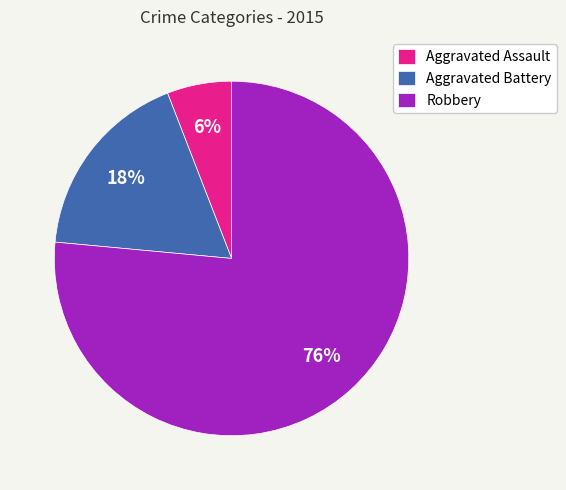

Which slice is the smallest?

Aggravated Assault